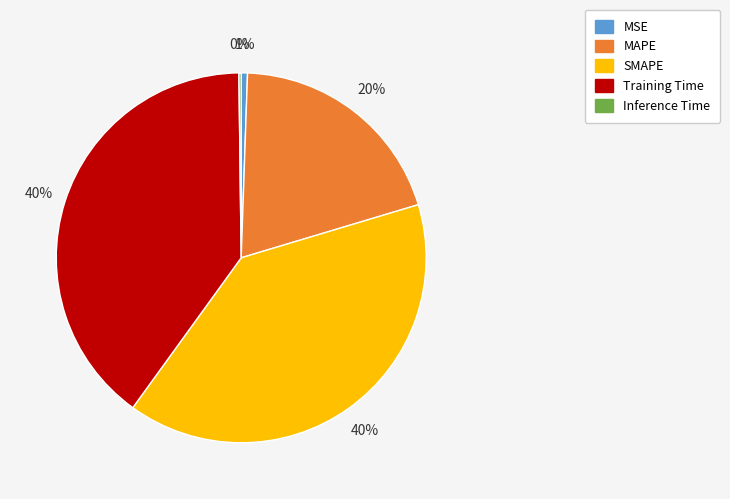

To the nearest percent, what is the difference between the largest and smallest slice percentages?

40%